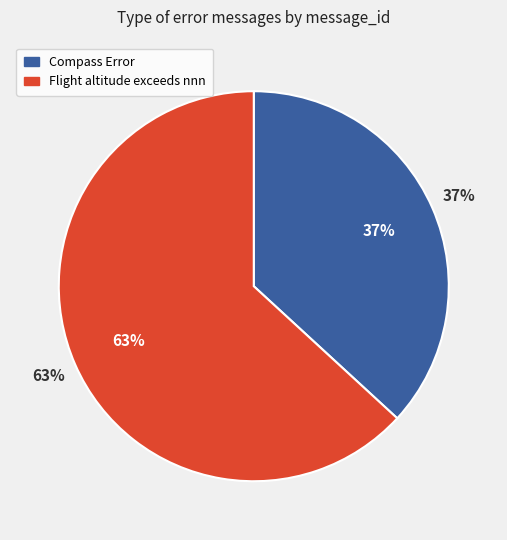

How much of the chart is everything except Compass Error?

63.2%